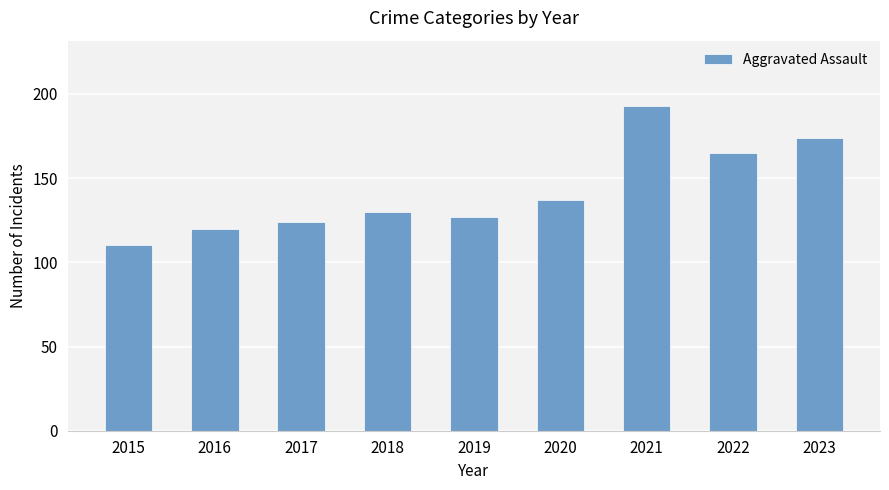

How many values are below 130?

4